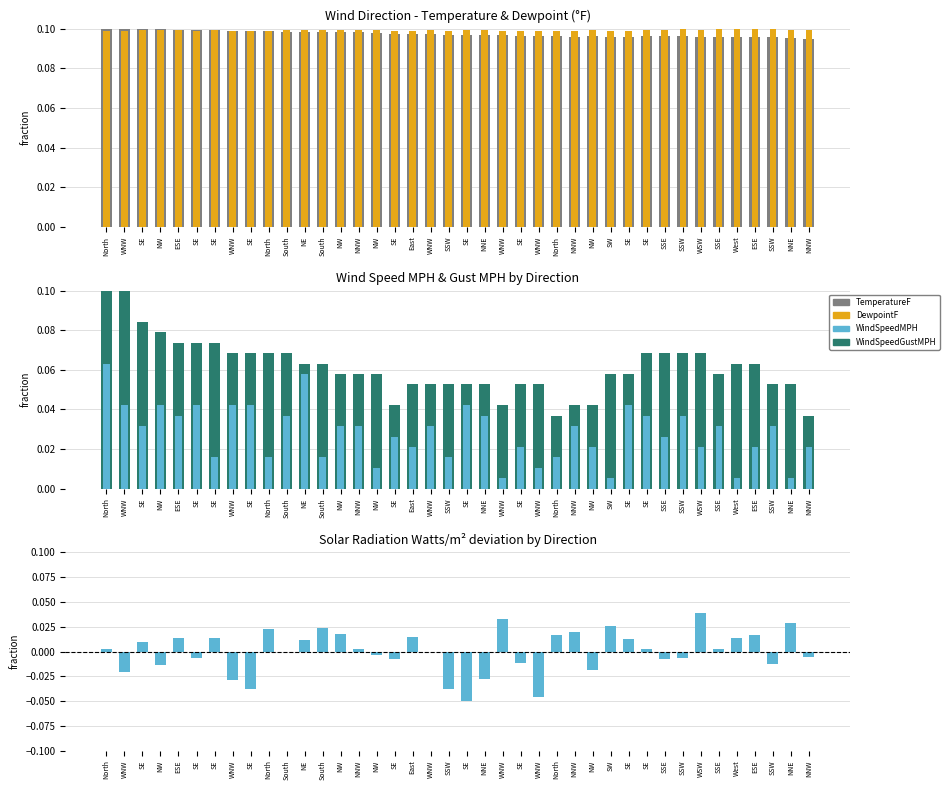

How many series are shown in this chart?

5